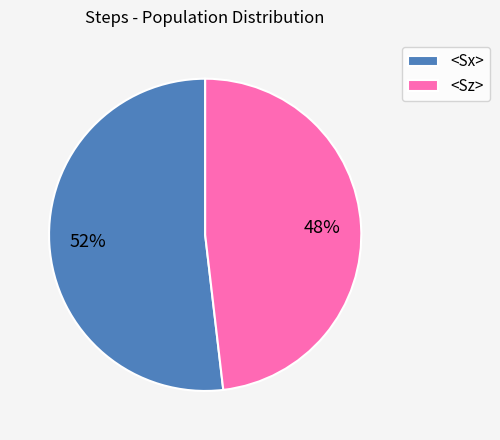

To the nearest percent, what portion does <Sx> represent?

52%